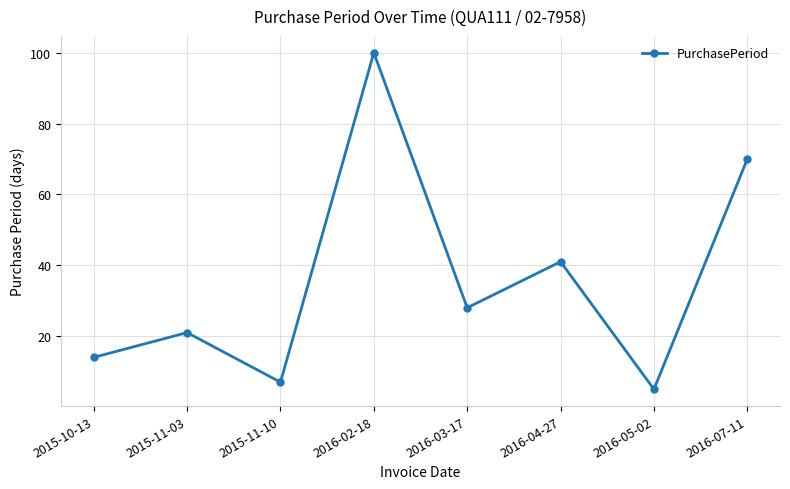

What is the maximum value shown in the chart?

100